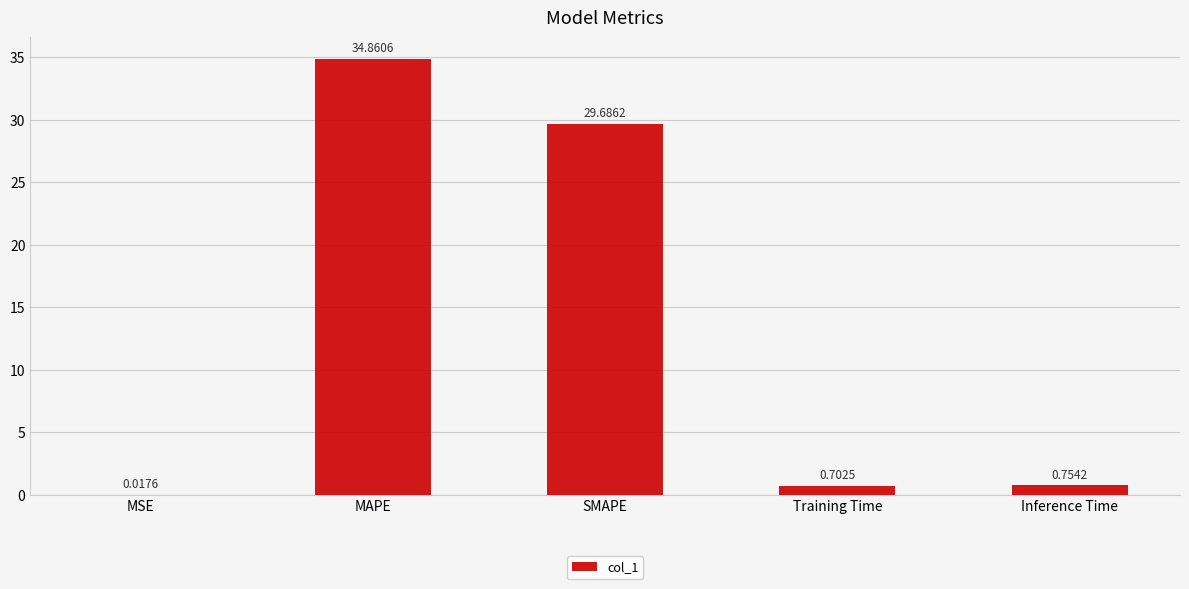

What is the sum of the values at MAPE and SMAPE?

64.5